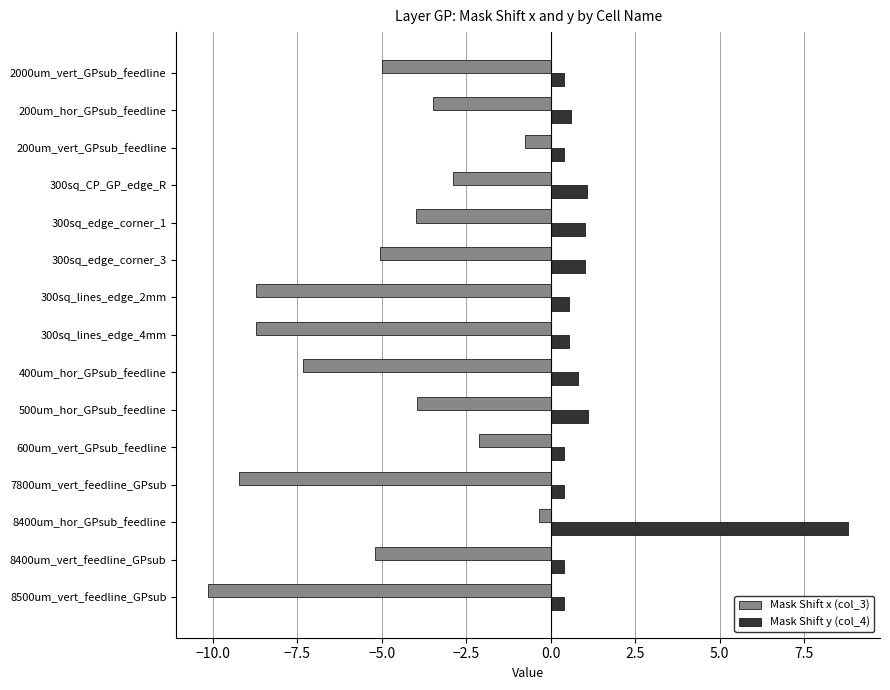

List the series in order of their overall mean, highest first.

Mask Shift y (col_4), Mask Shift x (col_3)